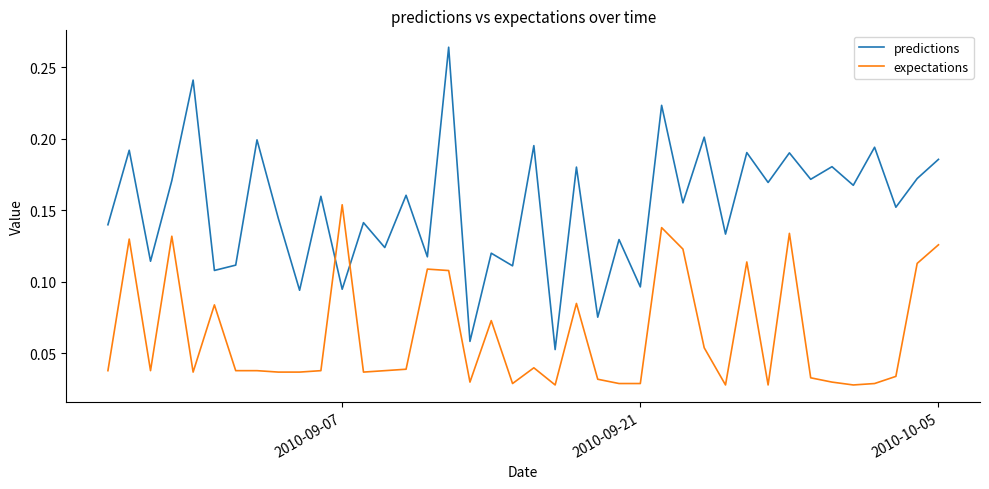

True or false: expectations and predictions cross at least once.

True